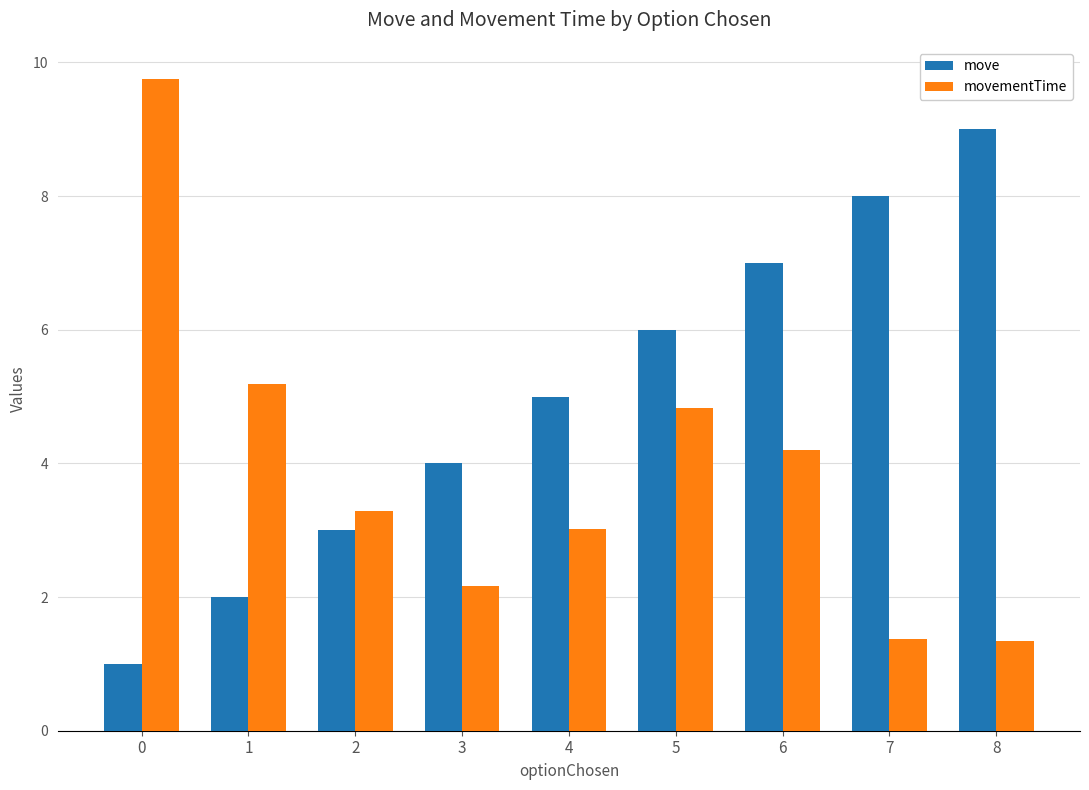

Where is move nearest to the value 5?

4